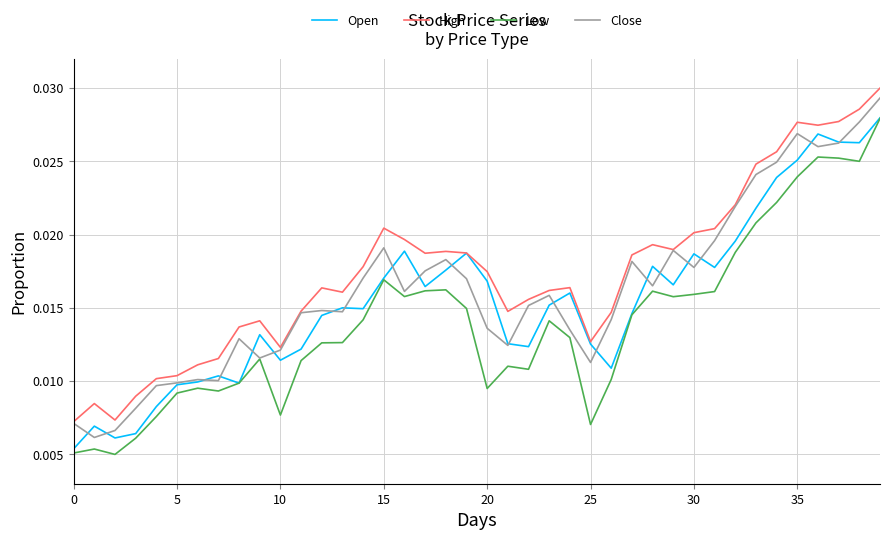

Which series has the largest total across all categories?

High